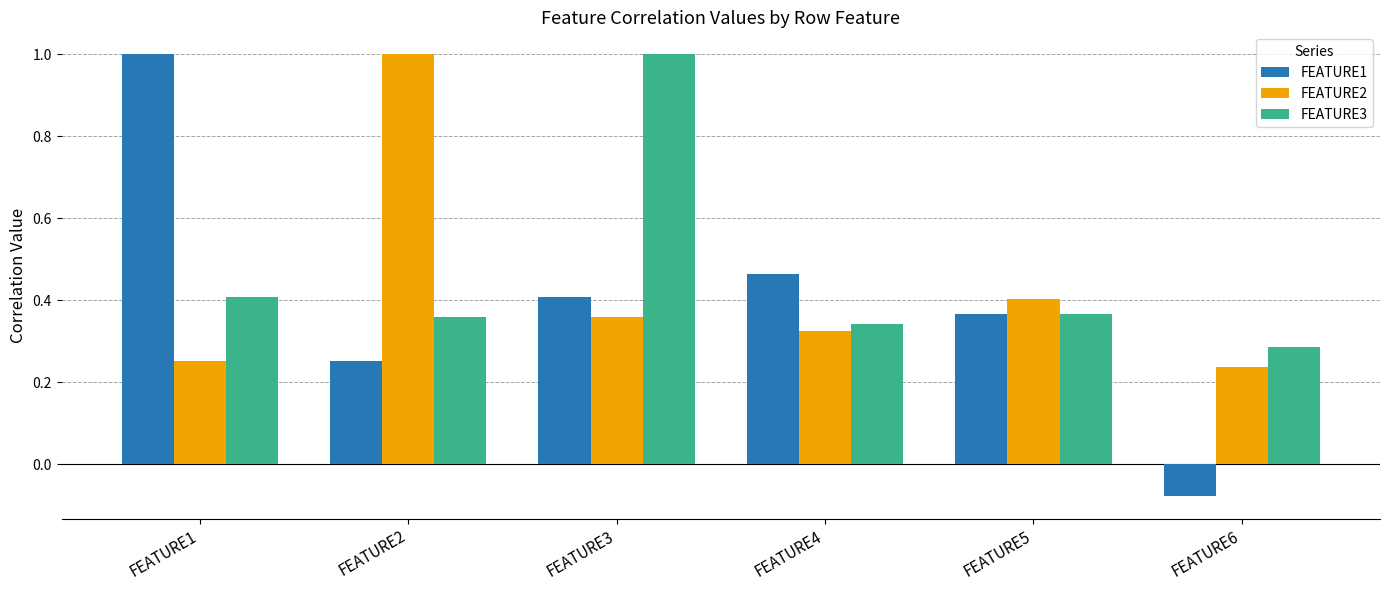

What is the difference between the FEATURE3 values at FEATURE4 and FEATURE6?

0.1